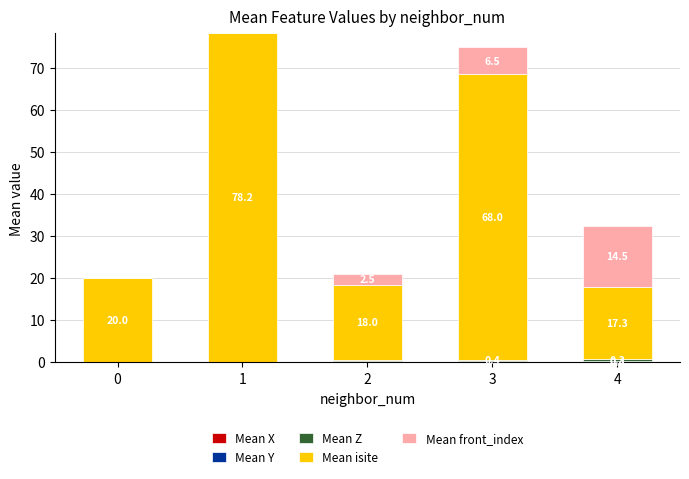

Reading left to right, list all the values displayed in this chart.

Mean X: 0=0.0	1=-0.0	2=-0.1	3=-0.2	4=-0.2
Mean Y: 0=0.0	1=-0.0	2=0.2	3=0.3	4=0.4
Mean Z: 0=0.0	1=-0.0	2=0.3	3=0.4	4=0.3
Mean isite: 0=20.0	1=78.2	2=18.0	3=68.0	4=17.3
Mean front_index: 0=0.0	1=0.0	2=2.5	3=6.5	4=14.5